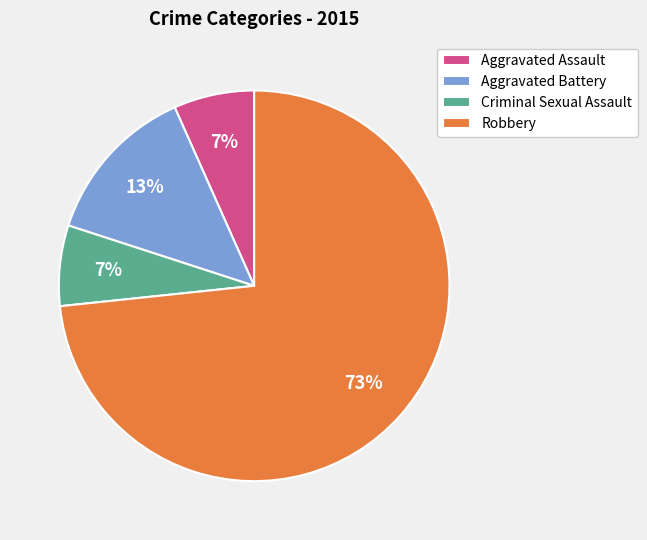

Which category has the biggest portion of the pie?

Robbery